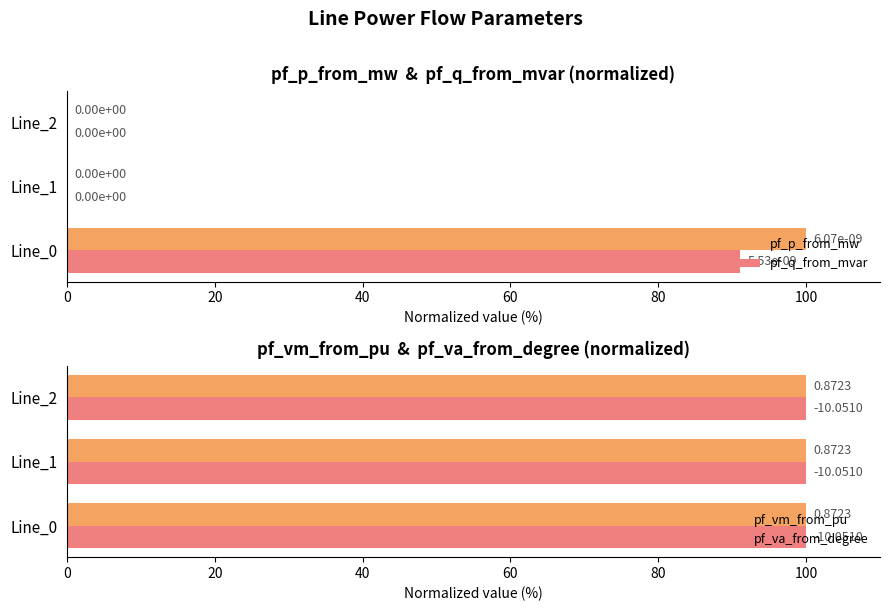

What value does the pf_p_from_mw series have at Line_0?

100.0